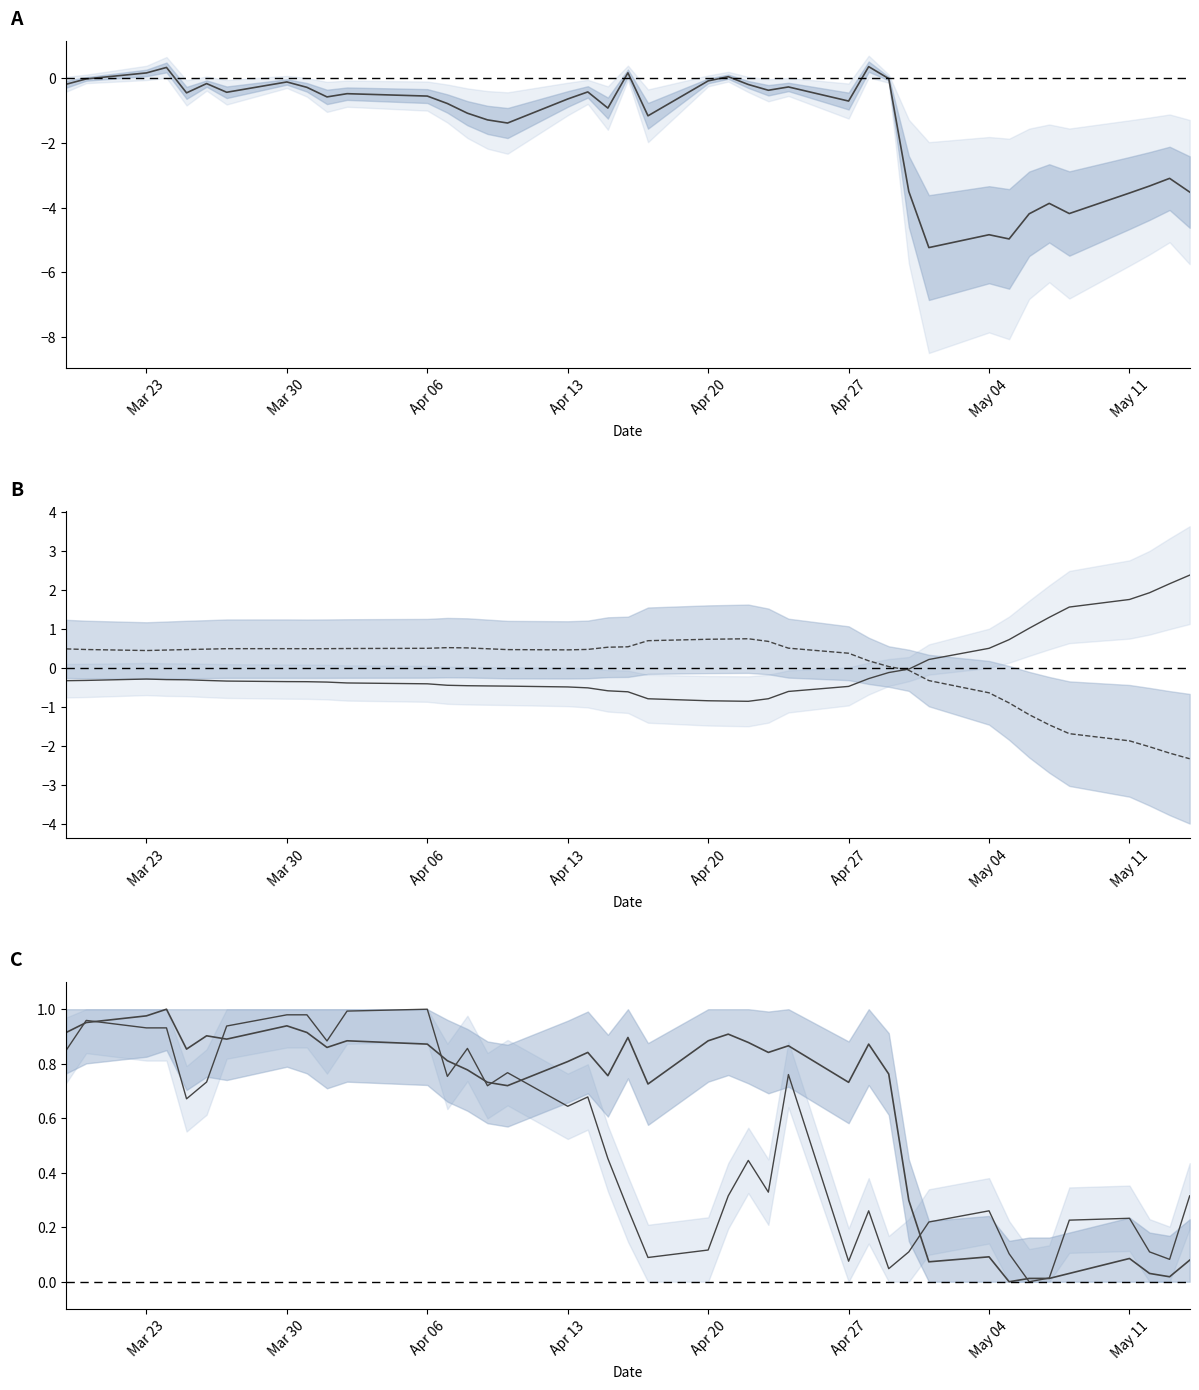

The alpha series shows -0.2 at 25. True or false?

False